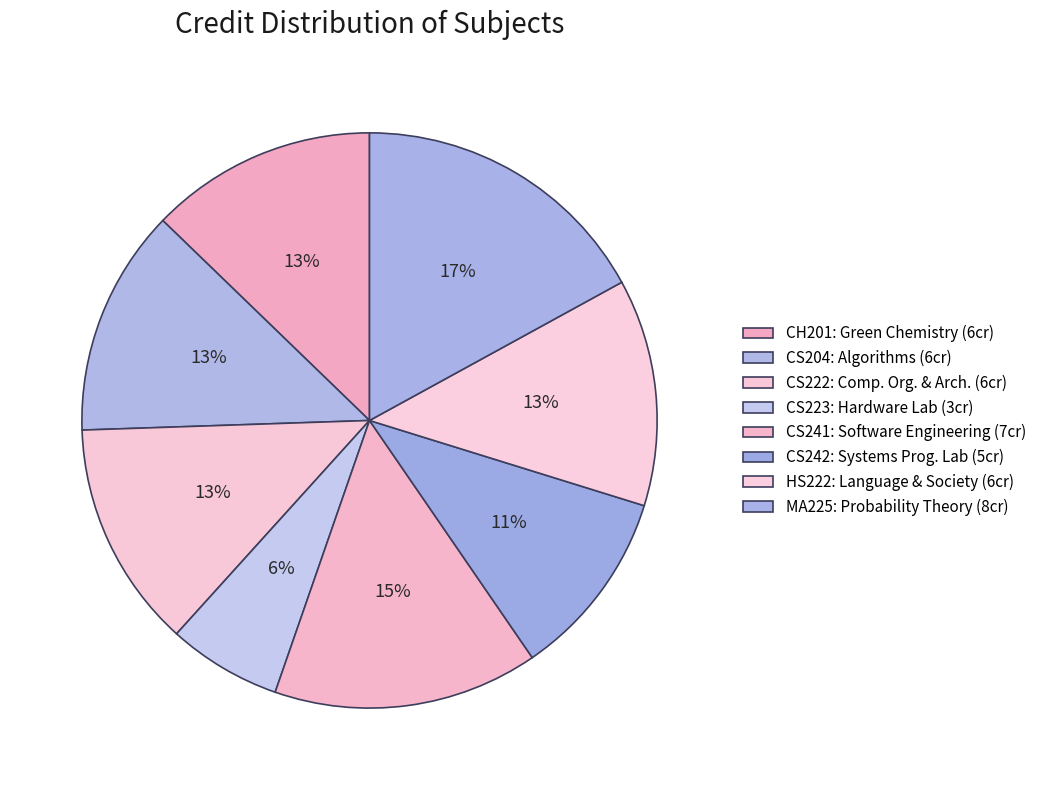

How many segments does this pie chart have?

8